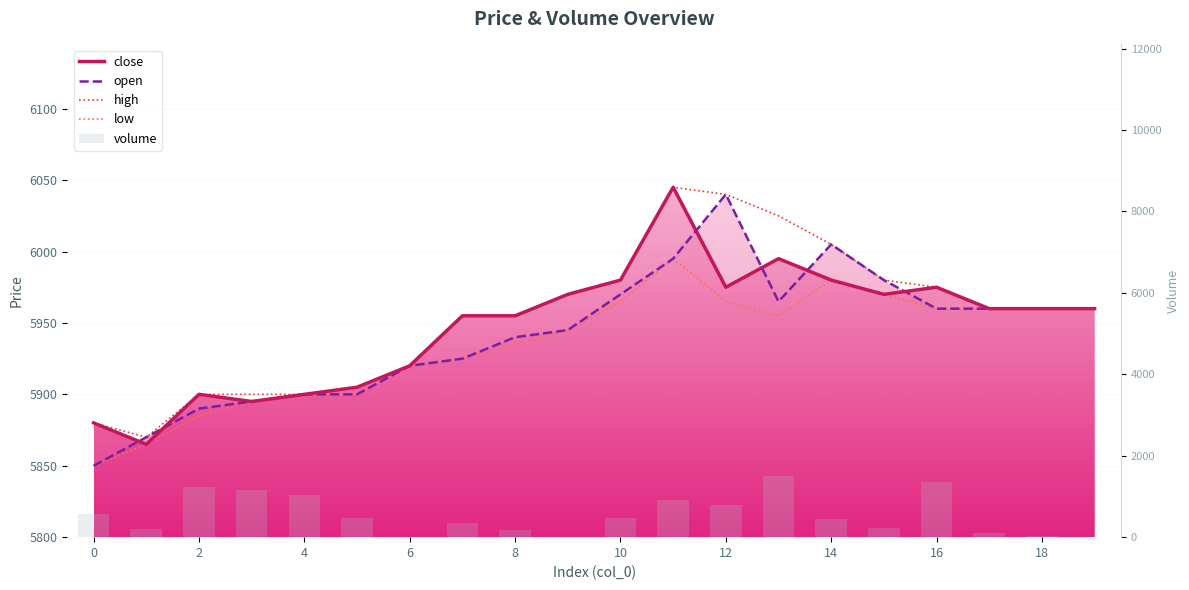

What is the label of the 2nd bar from the right?

18